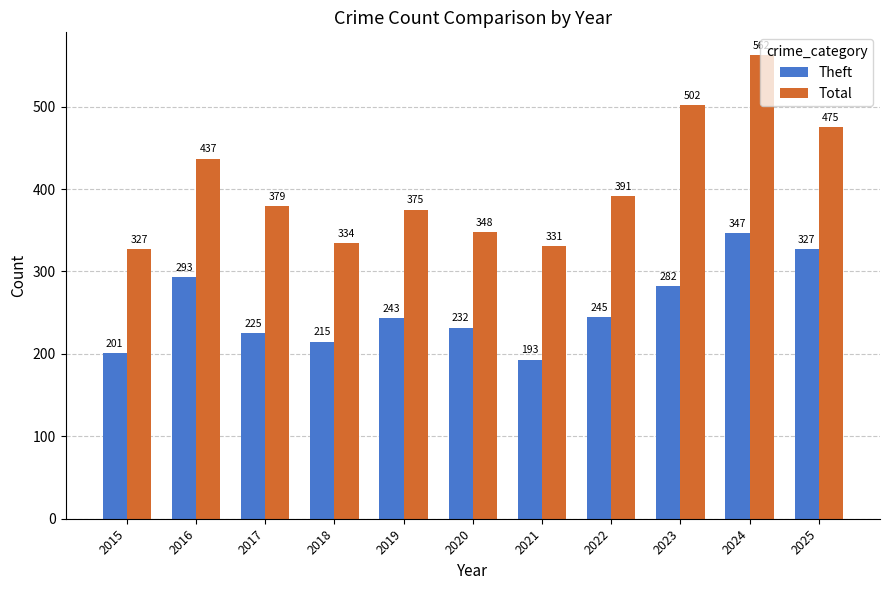

Reading left to right, what are all the values shown in this chart?

Theft: 2015=201	2016=293	2017=225	2018=215	2019=243	2020=232	2021=193	2022=245	2023=282	2024=347	2025=327
Total: 2015=327	2016=437	2017=379	2018=334	2019=375	2020=348	2021=331	2022=391	2023=502	2024=562	2025=475